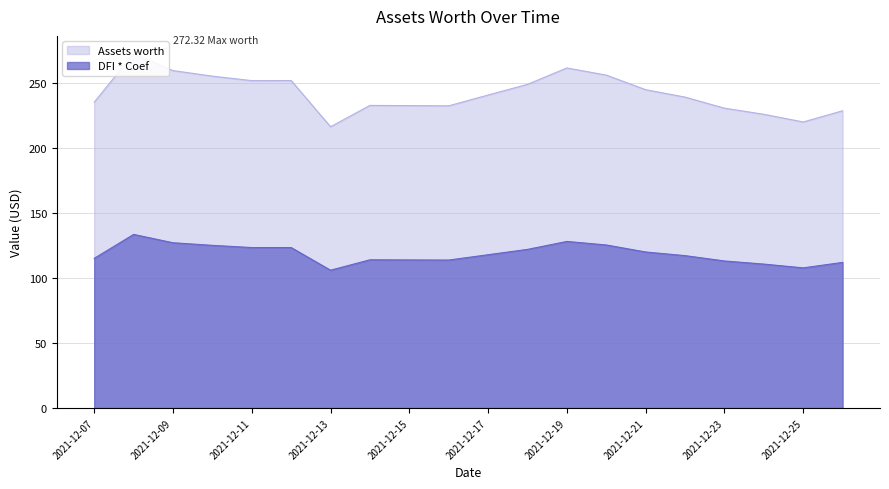

At how many categories does at least one series exceed 194?

20